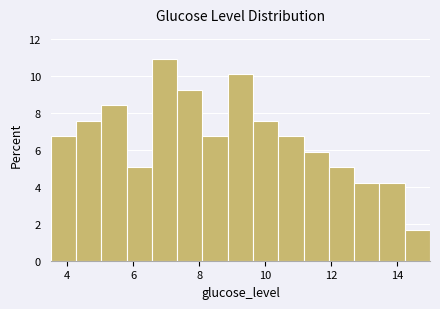

Around what value on the x-axis is the tallest bar? Give the approximate position of its centre, as read against the axis.

7.0